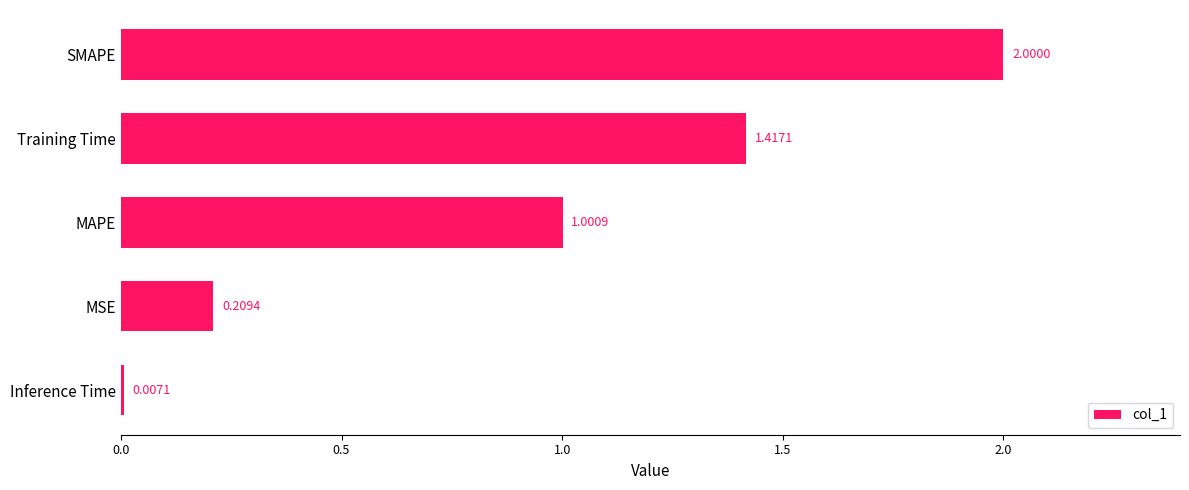

How many series are shown in this chart?

1